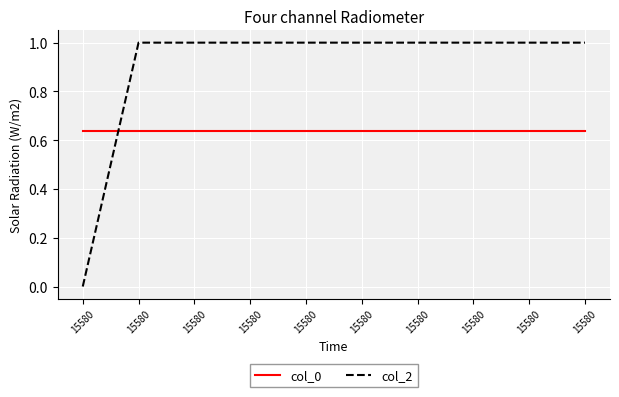

Reading right to left, list all the values displayed in this chart.

col_0: 15580=0.6	15580=0.6	15580=0.6	15580=0.6	15580=0.6	15580=0.6	15580=0.6	15580=0.6	15580=0.6	15580=0.6
col_2: 15580=1.0	15580=1.0	15580=1.0	15580=1.0	15580=1.0	15580=1.0	15580=1.0	15580=1.0	15580=1.0	15580=0.0